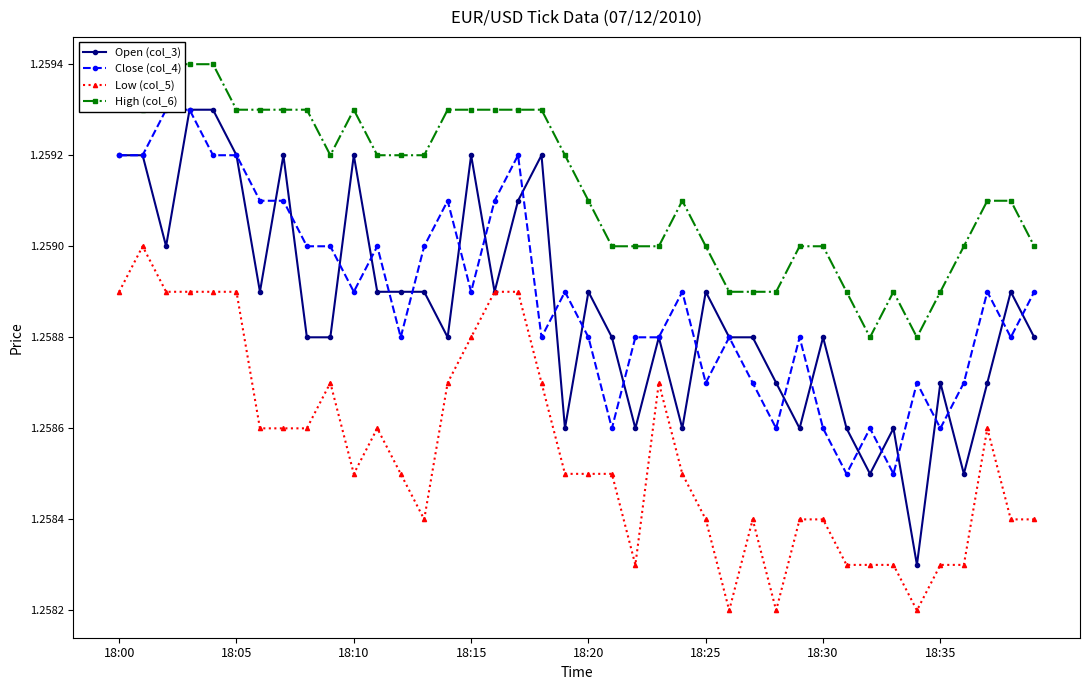

True or false: High (col_6) and Low (col_5) cross at least once.

False